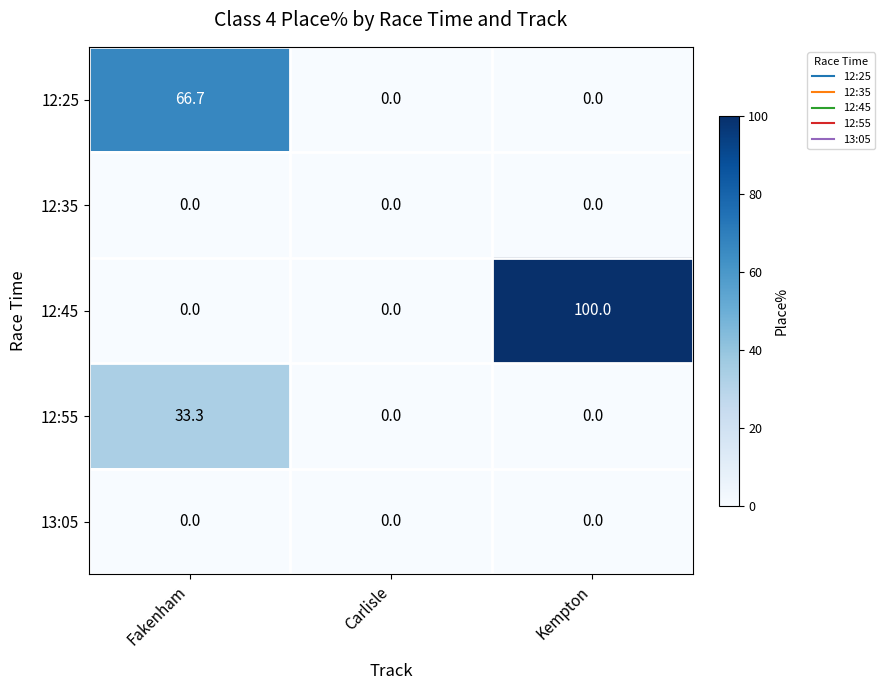

At how many categories does at least one series exceed 21?

2